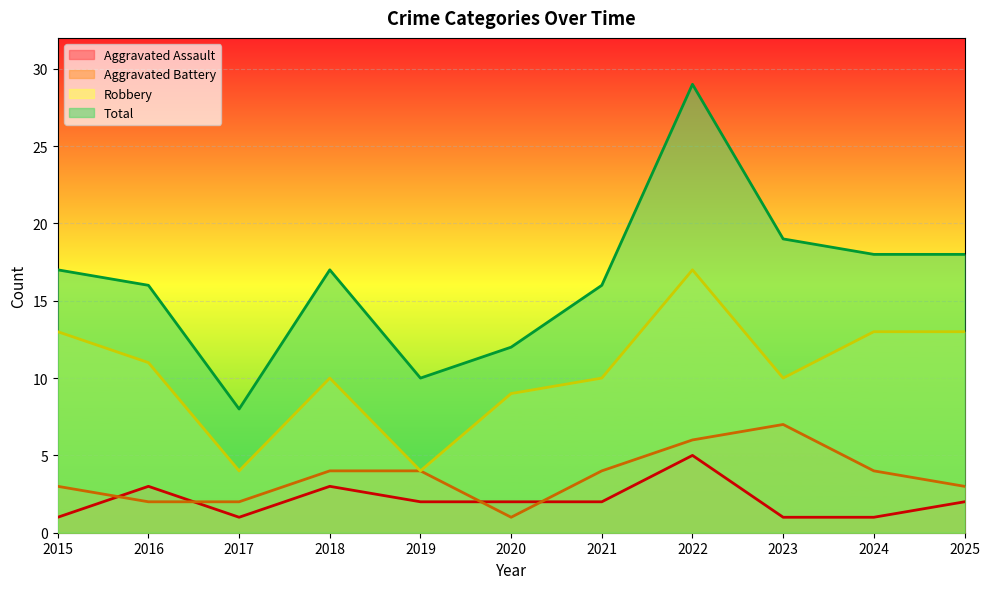

Read the Aggravated Battery value at 2021.

4